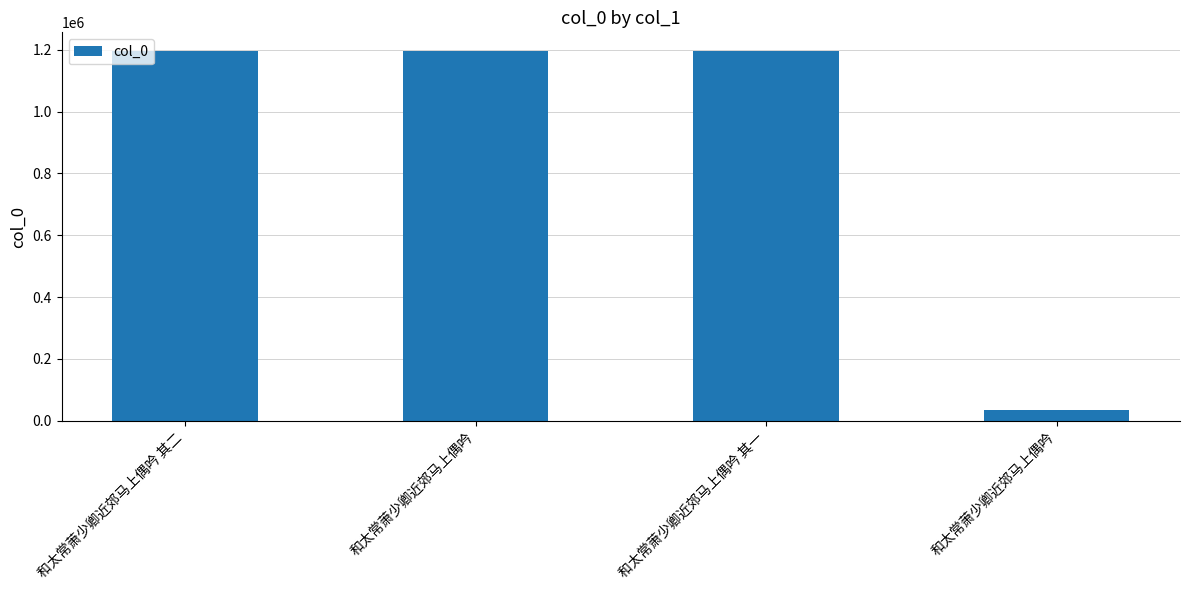

Reading left to right, list all the values displayed in this chart.

和太常萧少卿近郊马上偶吟 其二=1195887	和太常萧少卿近郊马上偶吟=1196666	和太常萧少卿近郊马上偶吟 其一=1195941	和太常萧少卿近郊马上偶吟=35039